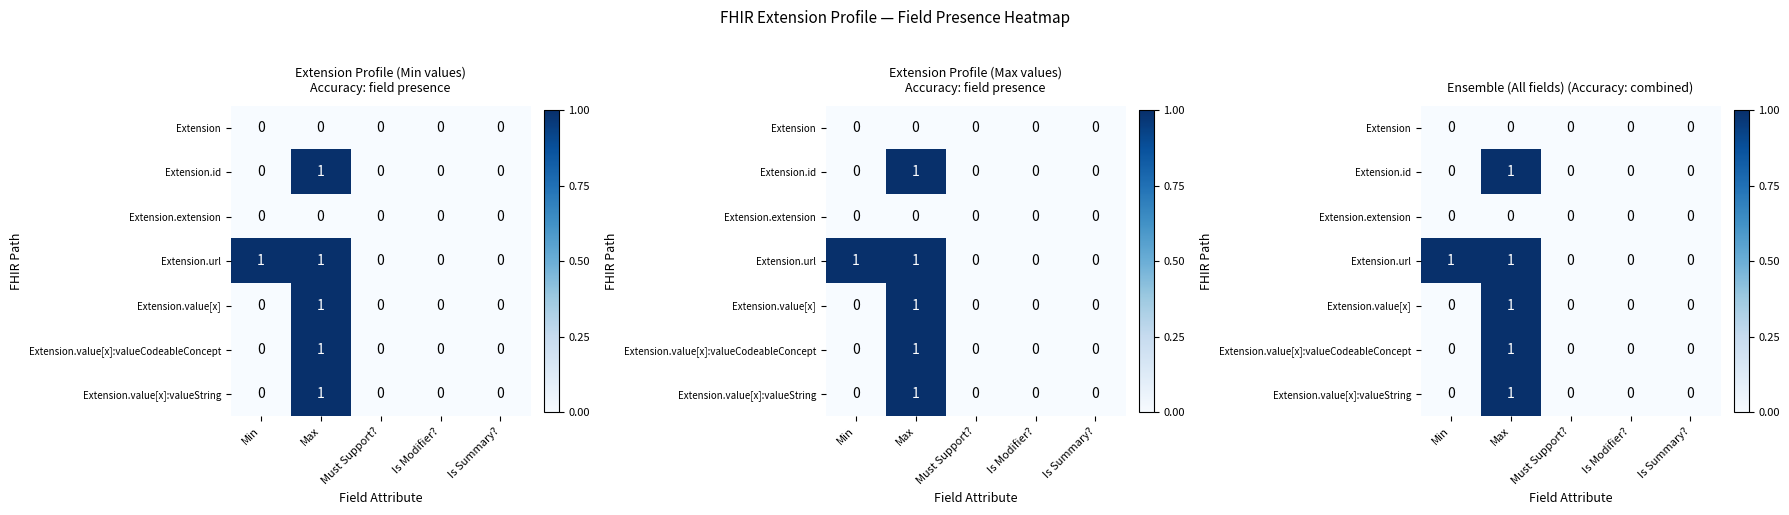

The Extension.id series shows -1 at Is Modifier?. True or false?

False